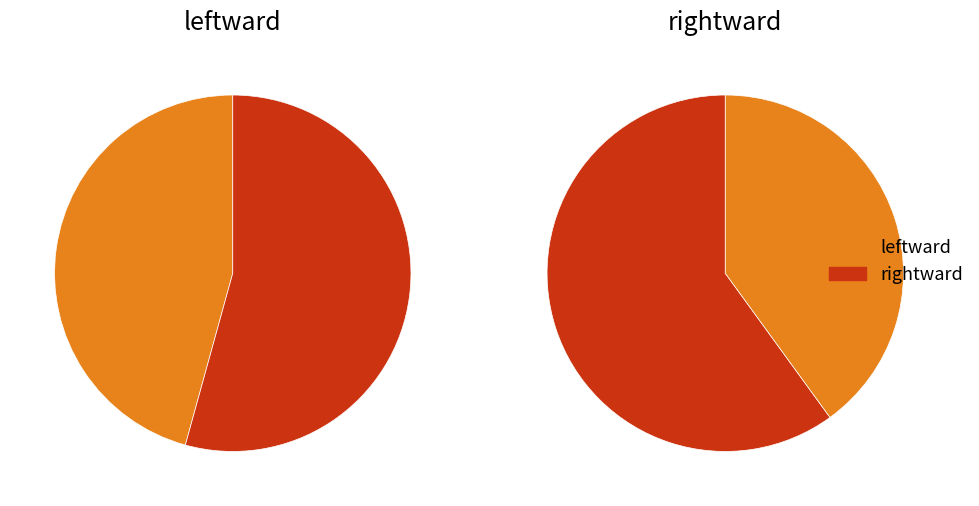

To the nearest percent, what portion does leftward represent?

46%